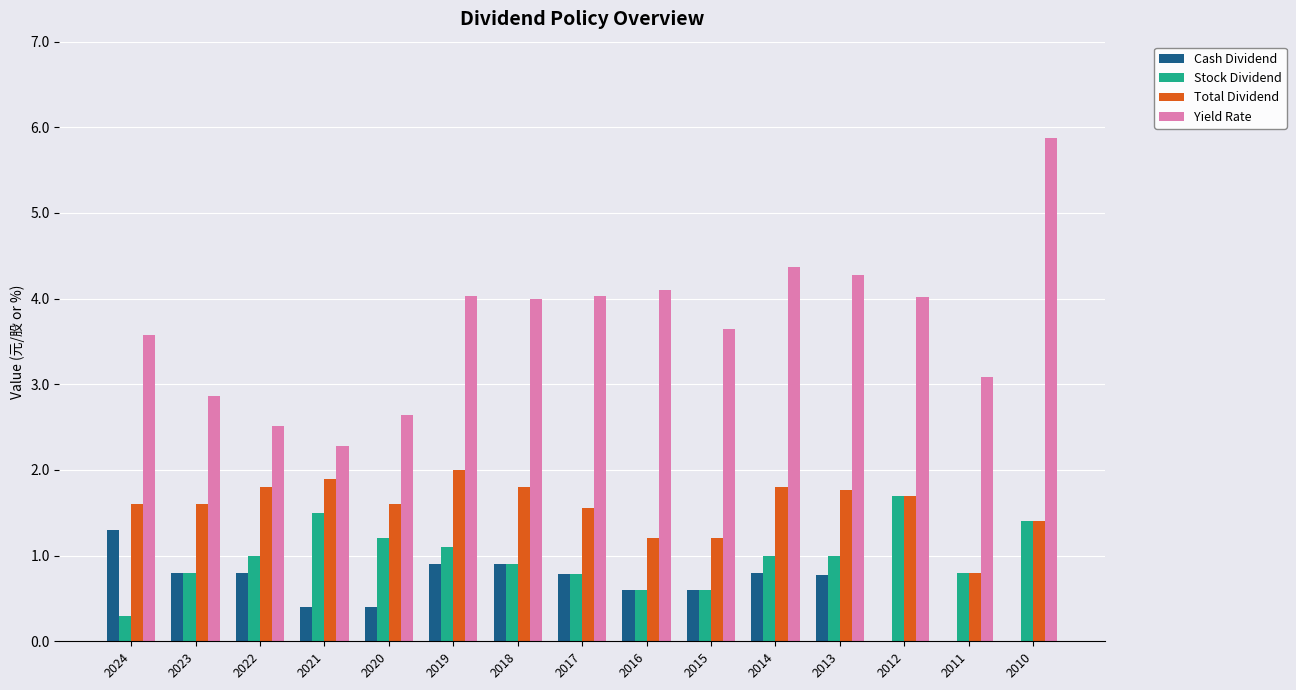

Are the bars grouped side by side (vs. stacked)?

Yes